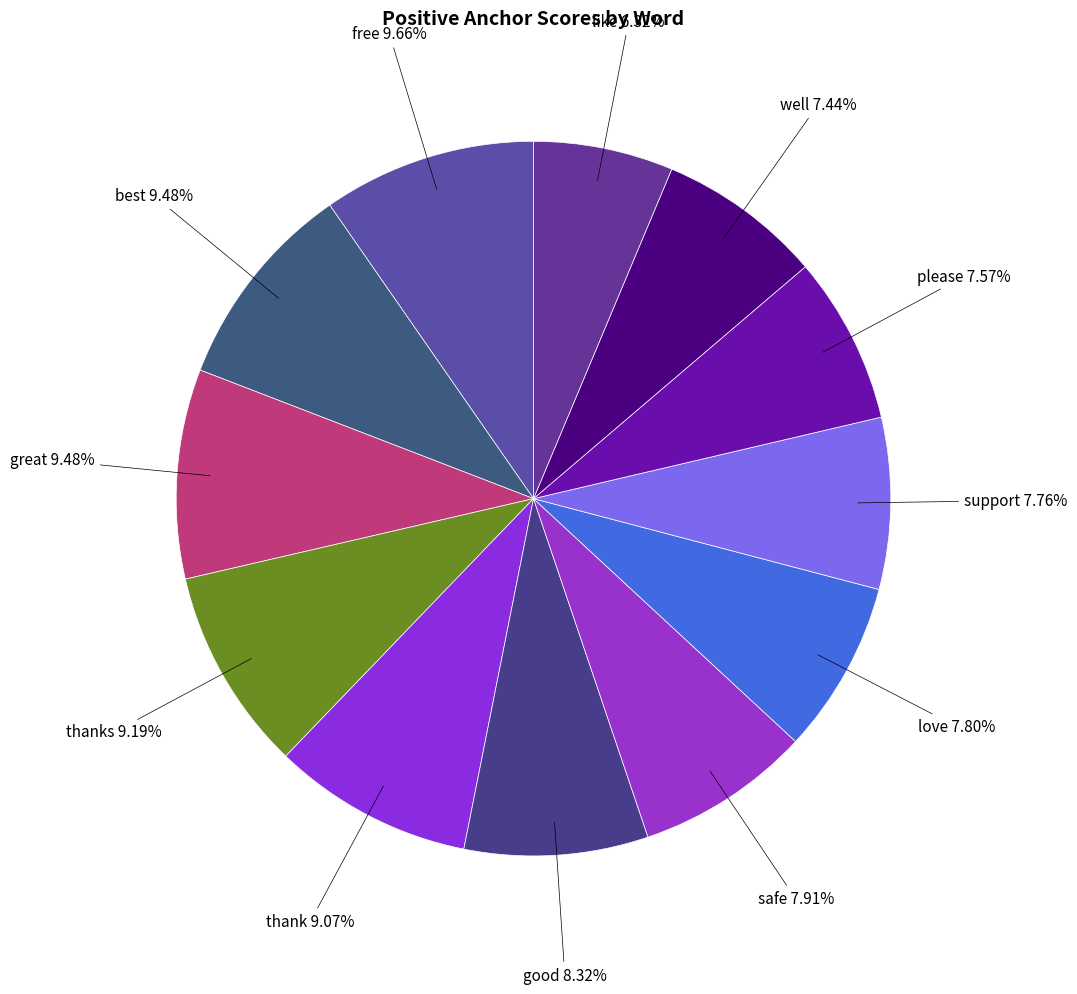

True or false: well accounts for 15% of the total.

False